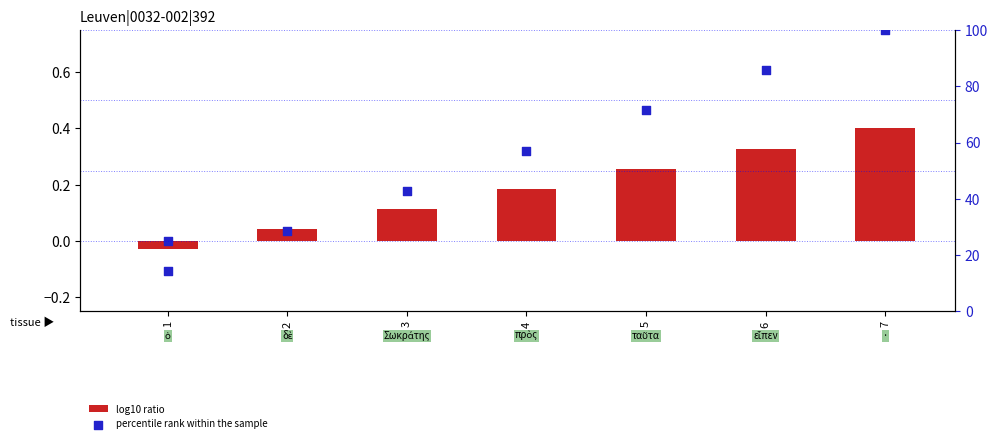

Which series has the largest Y range (max minus min)?

percentile rank within the sample